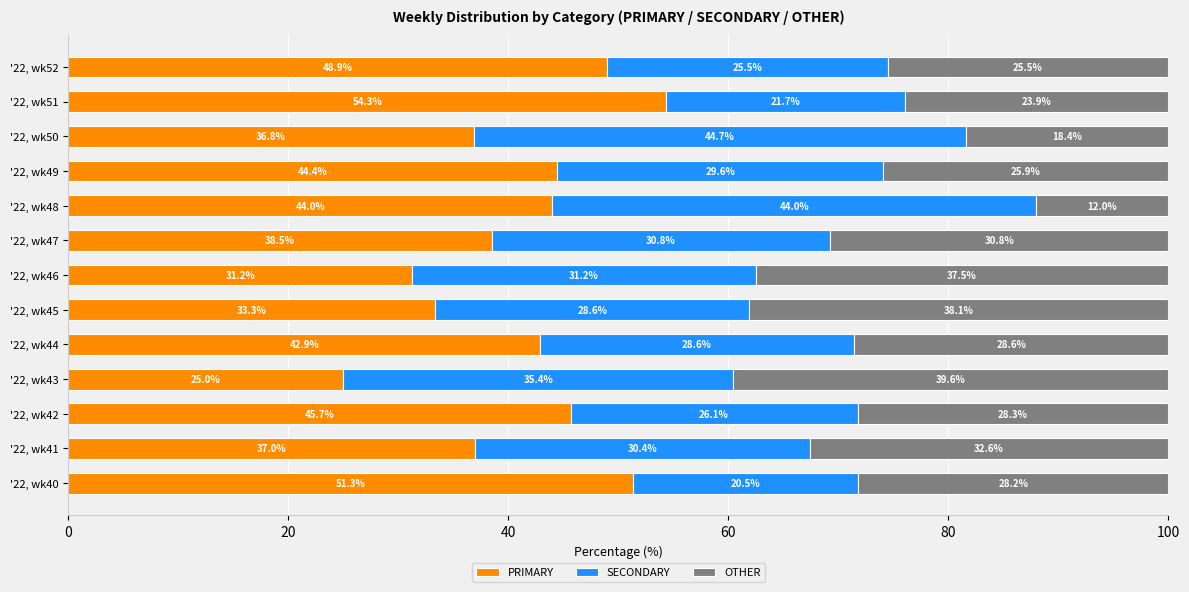

At which label does PRIMARY reach its minimum?

'22, wk43